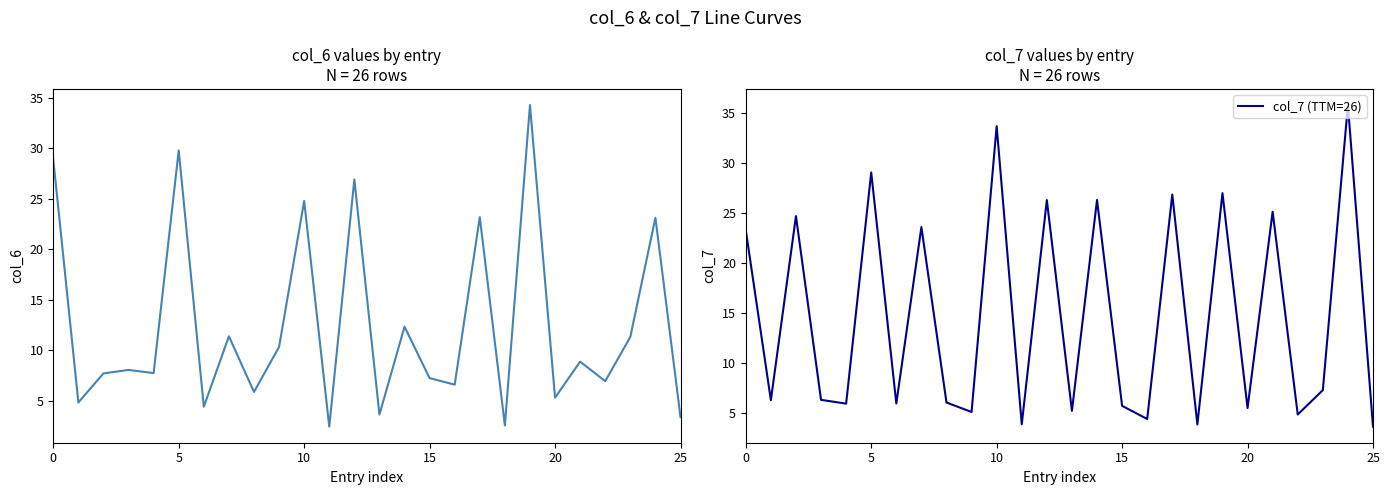

How many lines are shown in the chart?

2